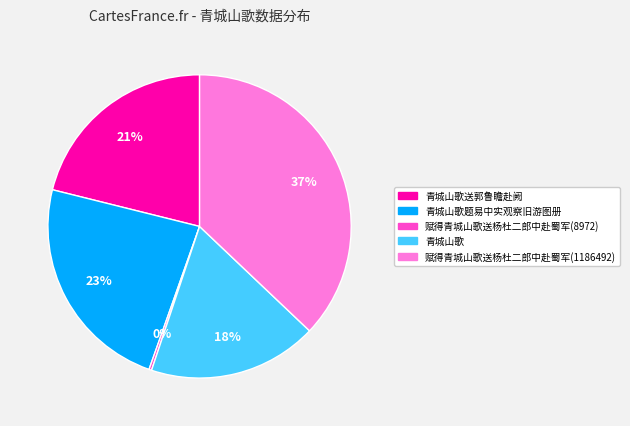

Count the number of slices in the pie.

5